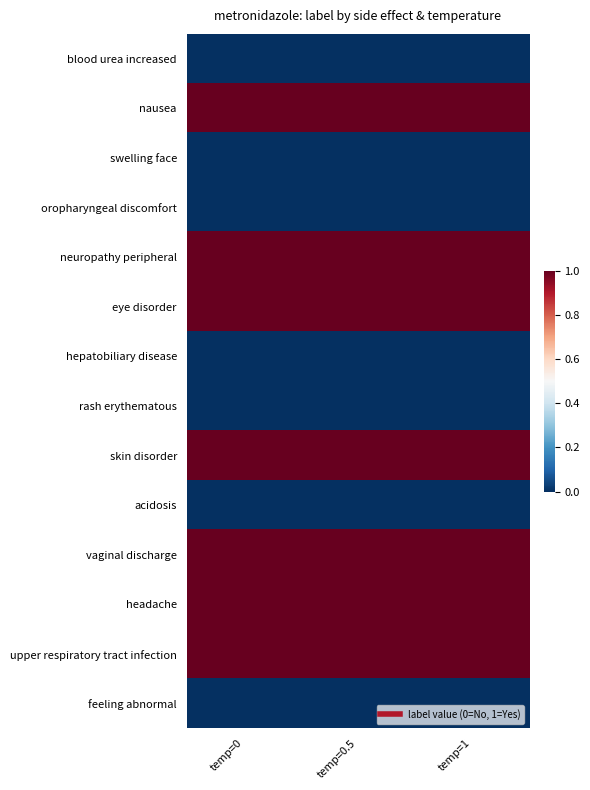

Reading left to right, transcribe all the data shown in this chart.

blood urea increased: temp=0=0	temp=0.5=0	temp=1=0
nausea: temp=0=1	temp=0.5=1	temp=1=1
swelling face: temp=0=0	temp=0.5=0	temp=1=0
oropharyngeal discomfort: temp=0=0	temp=0.5=0	temp=1=0
neuropathy peripheral: temp=0=1	temp=0.5=1	temp=1=1
eye disorder: temp=0=1	temp=0.5=1	temp=1=1
hepatobiliary disease: temp=0=0	temp=0.5=0	temp=1=0
rash erythematous: temp=0=0	temp=0.5=0	temp=1=0
skin disorder: temp=0=1	temp=0.5=1	temp=1=1
acidosis: temp=0=0	temp=0.5=0	temp=1=0
vaginal discharge: temp=0=1	temp=0.5=1	temp=1=1
headache: temp=0=1	temp=0.5=1	temp=1=1
upper respiratory tract infection: temp=0=1	temp=0.5=1	temp=1=1
feeling abnormal: temp=0=0	temp=0.5=0	temp=1=0